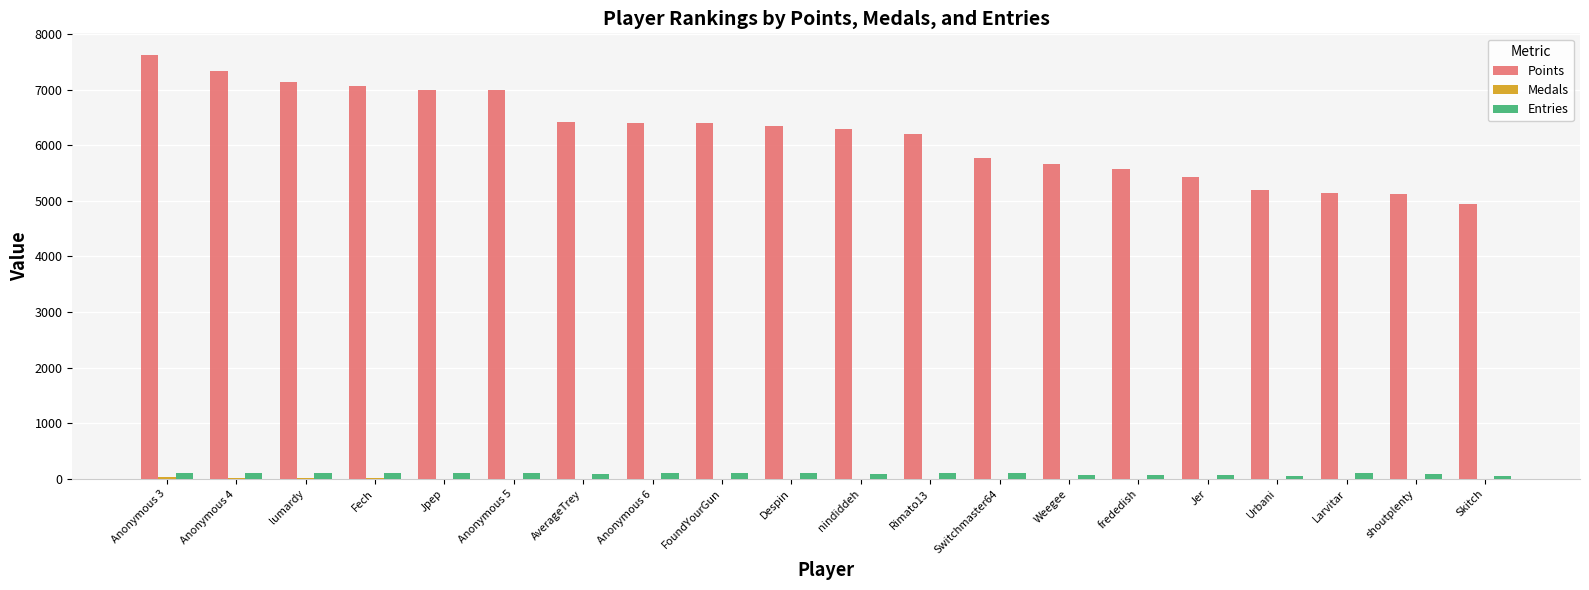

True or false: Points has a value of 11330 at Anonymous 4.

False